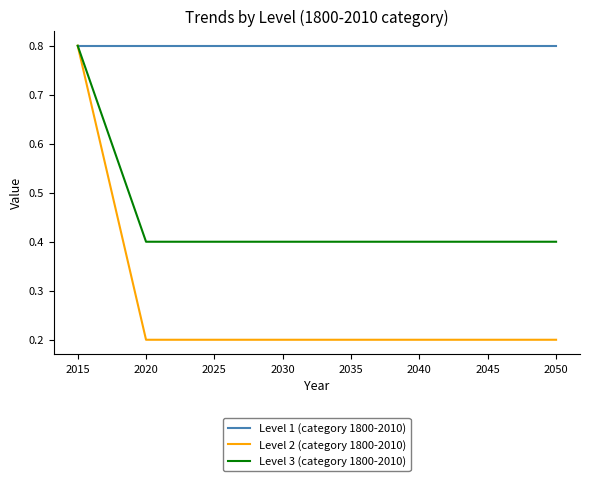

What is the minimum value for Level 1 (category 1800-2010)?

0.8